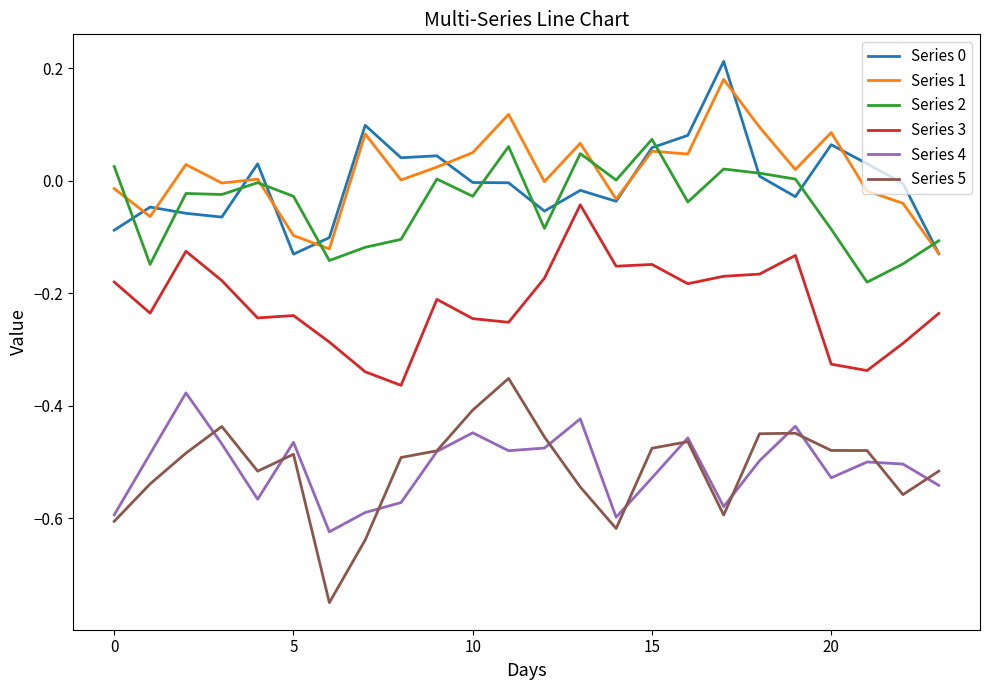

True or false: Series 5 and Series 1 intersect in this chart.

False